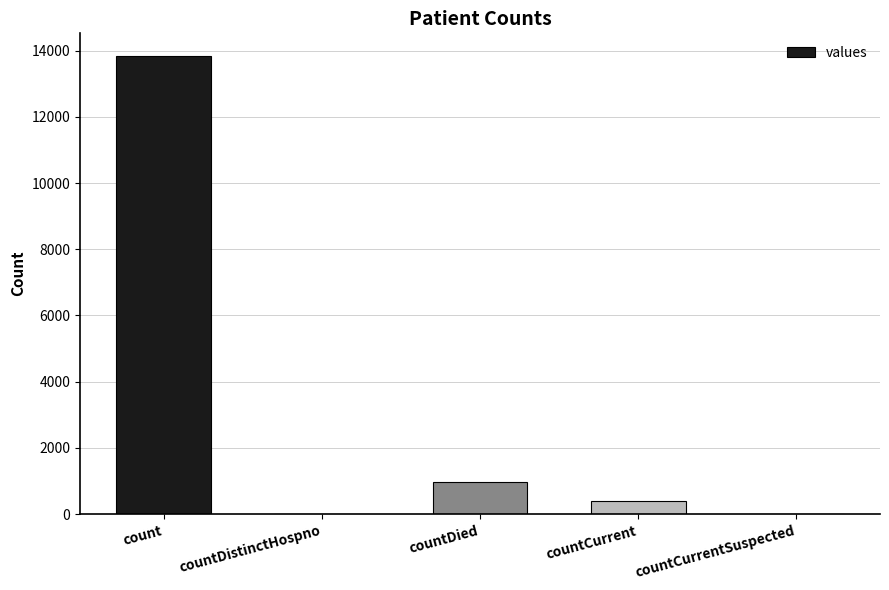

What is the average value?

3044